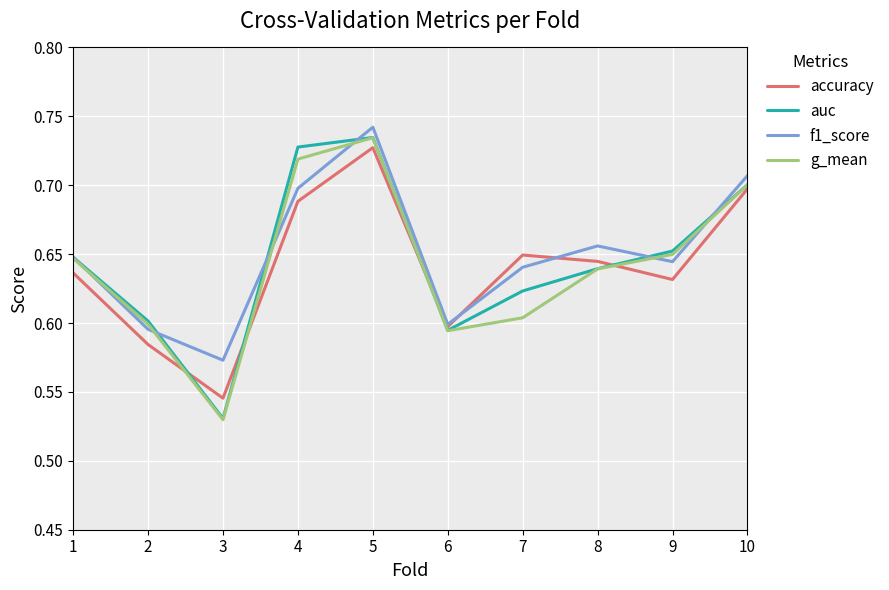

At which category does the chart reach its minimum across all series?

3